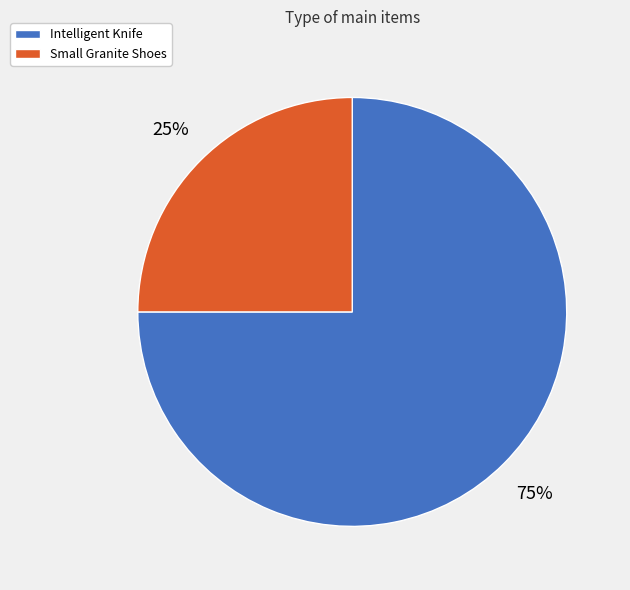

How many slices are in this pie chart?

2